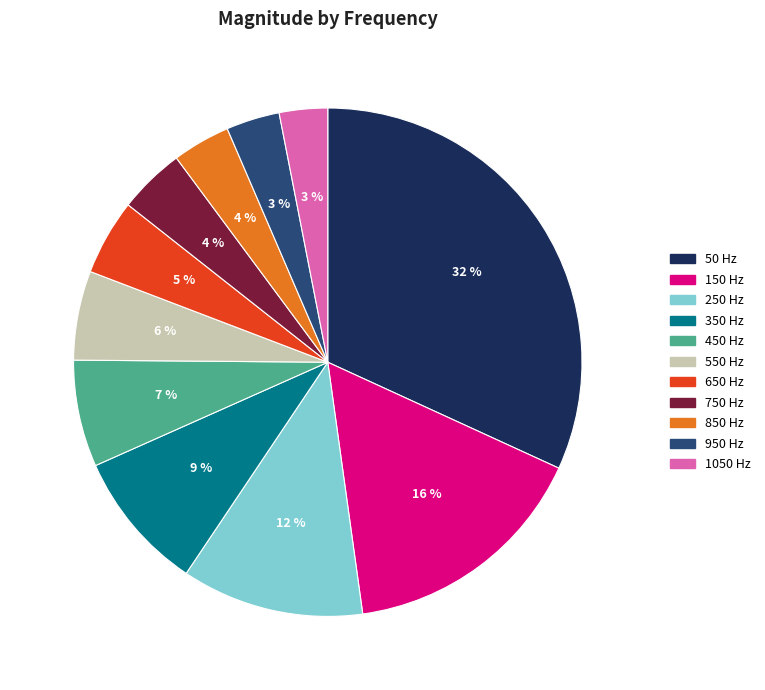

Combined, do 750 Hz and 350 Hz account for over 50%?

No